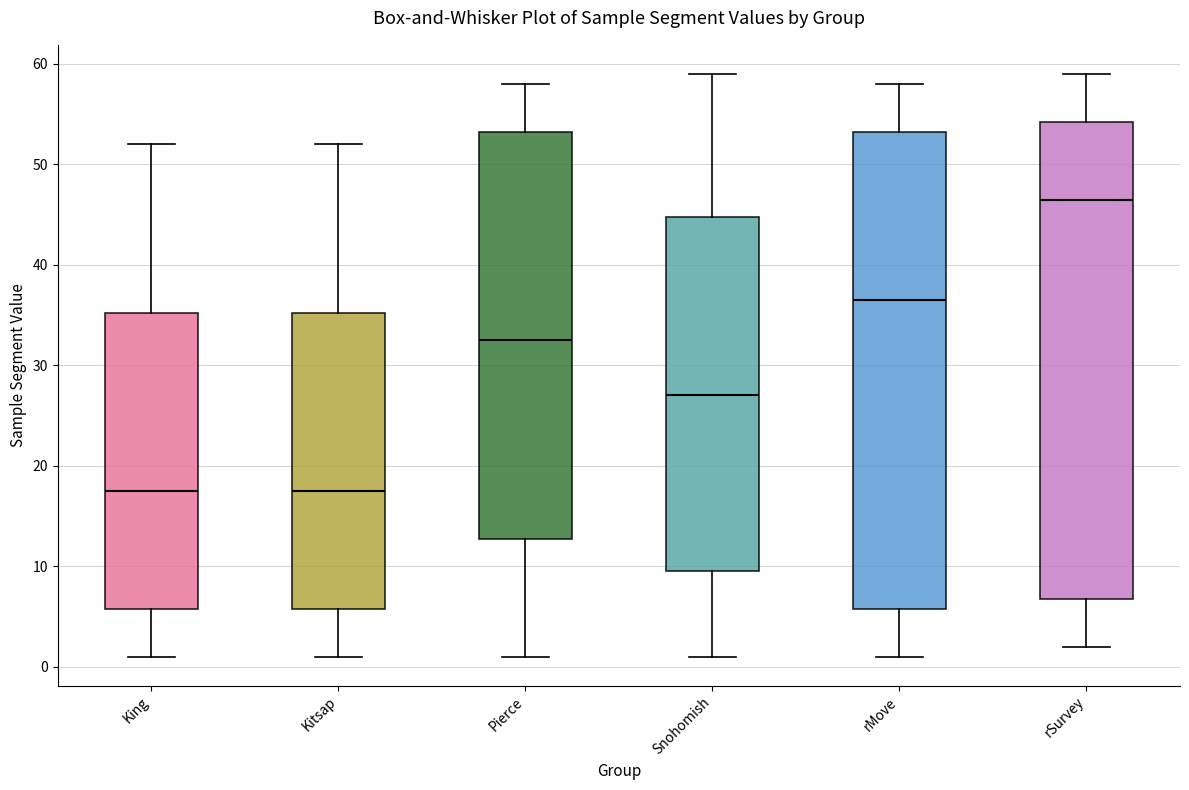

Reading left to right, read every box against the y-axis: the position of its median line, the range the box covers, and the ends of its whiskers. The values are not printed on the chart, so give them approximately, as read against the axis.

King: median 18, box 6 to 35, whiskers 1 to 52
Kitsap: median 18, box 6 to 35, whiskers 1 to 52
Pierce: median 33, box 13 to 53, whiskers 1 to 58
Snohomish: median 27, box 10 to 45, whiskers 1 to 59
rMove: median 37, box 6 to 53, whiskers 1 to 58
rSurvey: median 47, box 7 to 54, whiskers 2 to 59